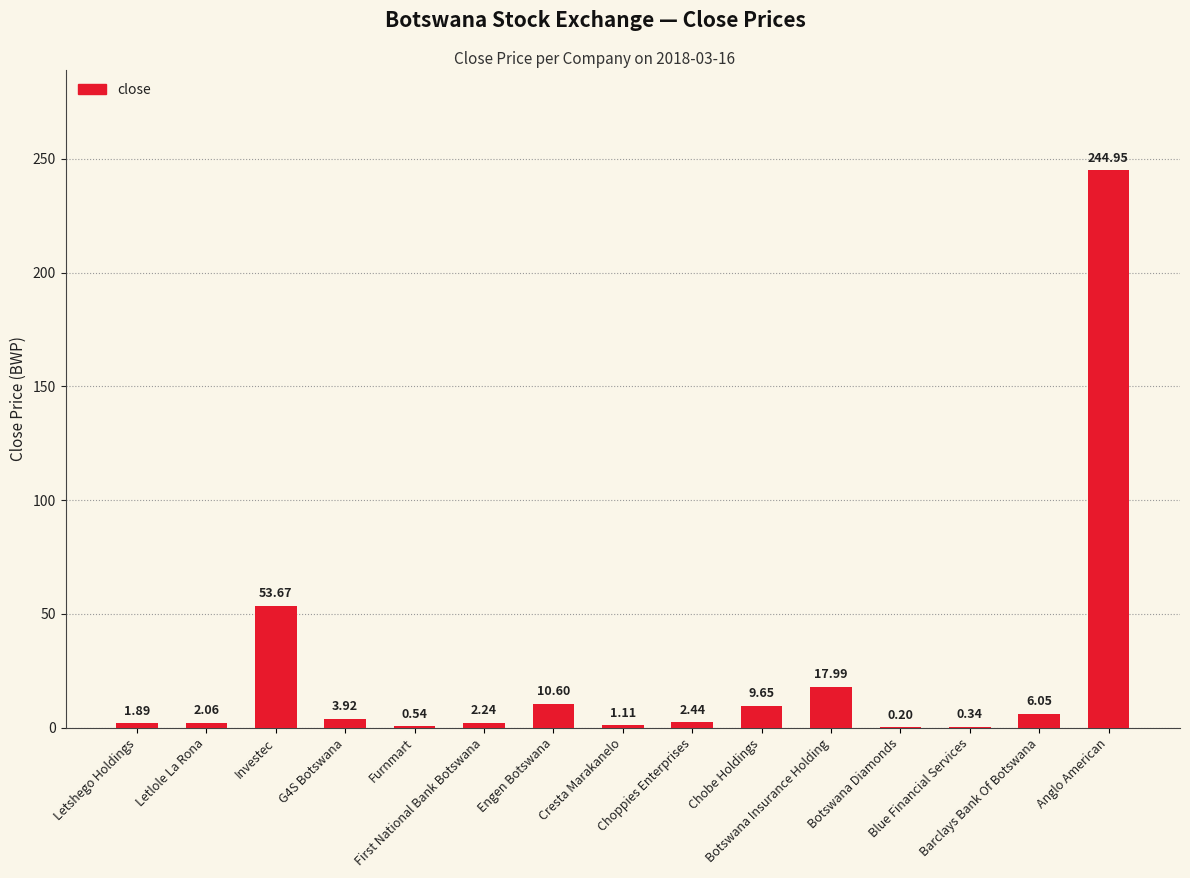

How many distinct data groups are displayed?

1